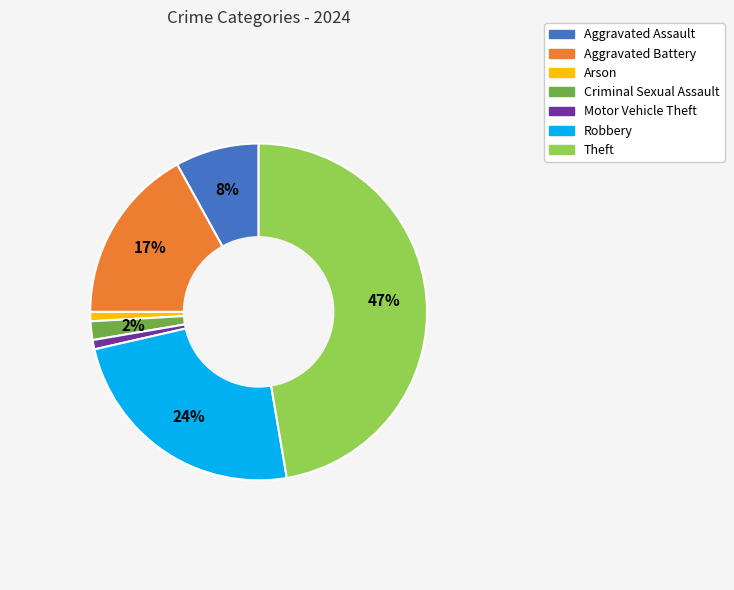

To the nearest percent, what is the average slice percentage?

14%